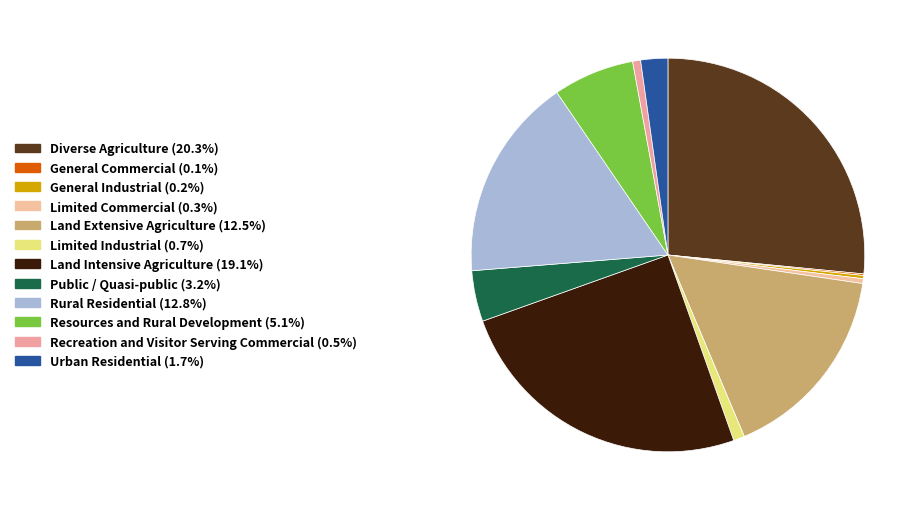

Count the number of slices in the pie.

12